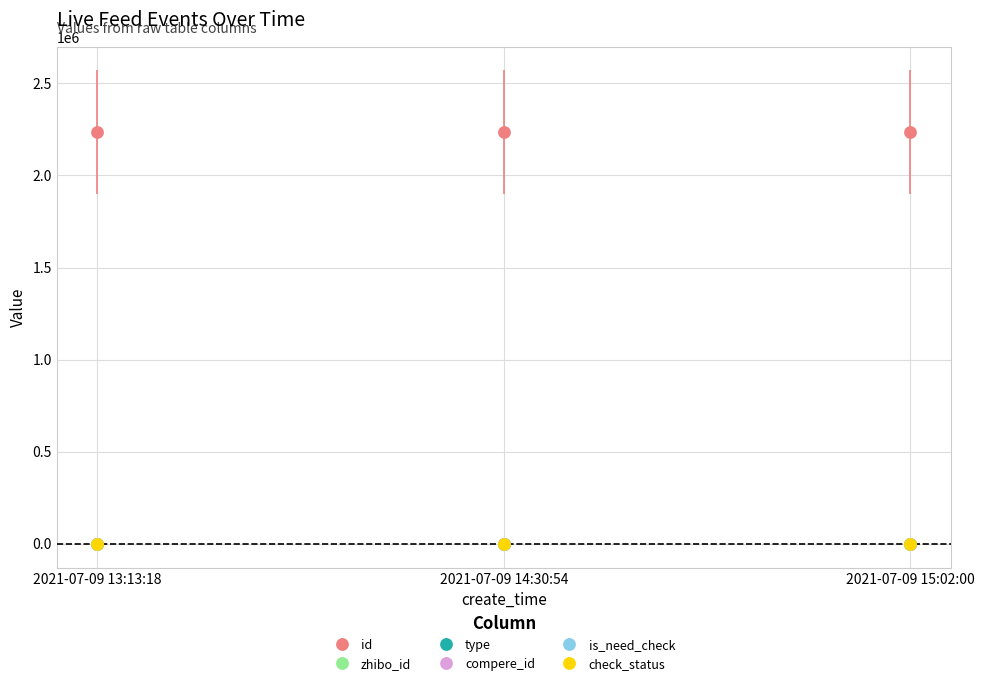

Reading left to right, extract all data points from this chart.

id: 2021-07-09 13:13:18=2234559	2021-07-09 14:30:54=2234531	2021-07-09 15:02:00=2234460
zhibo_id: 2021-07-09 13:13:18=152	2021-07-09 14:30:54=152	2021-07-09 15:02:00=152
type: 2021-07-09 13:13:18=0	2021-07-09 14:30:54=0	2021-07-09 15:02:00=0
compere_id: 2021-07-09 13:13:18=0	2021-07-09 14:30:54=0	2021-07-09 15:02:00=0
is_need_check: 2021-07-09 13:13:18=0	2021-07-09 14:30:54=0	2021-07-09 15:02:00=0
check_status: 2021-07-09 13:13:18=1	2021-07-09 14:30:54=1	2021-07-09 15:02:00=1